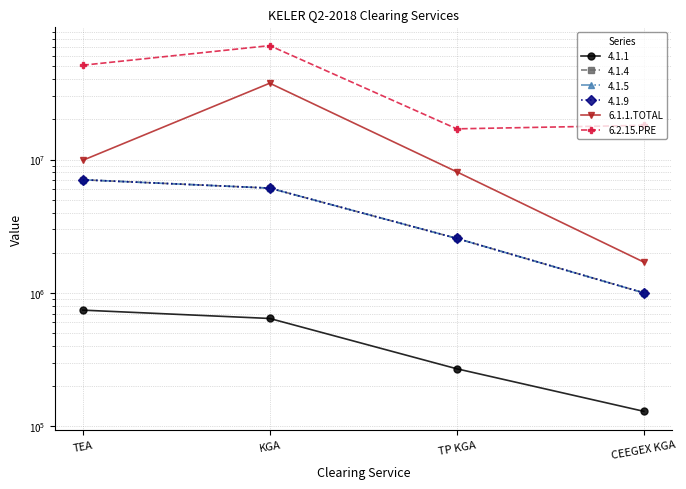

Which series has the widest spread of values?

6.2.15.PRE